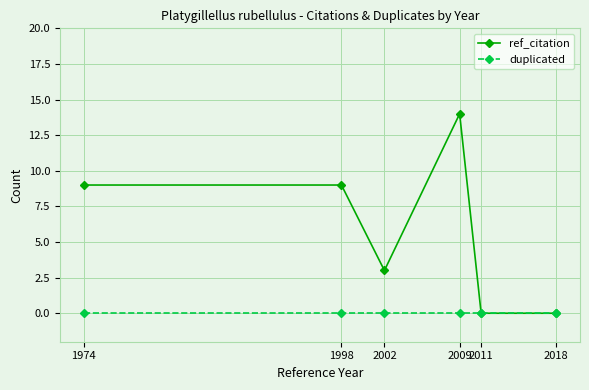

How many categories are shown in the chart?

6